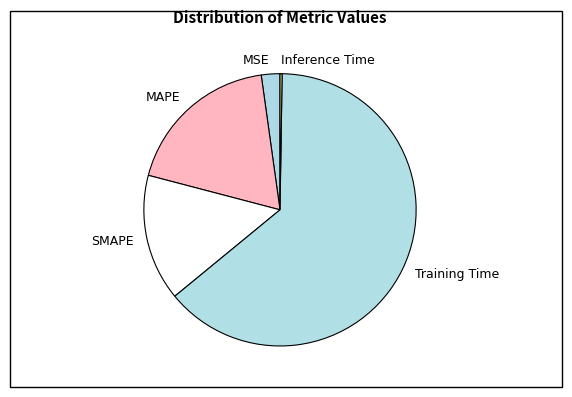

Between SMAPE and Training Time, which is larger?

Training Time